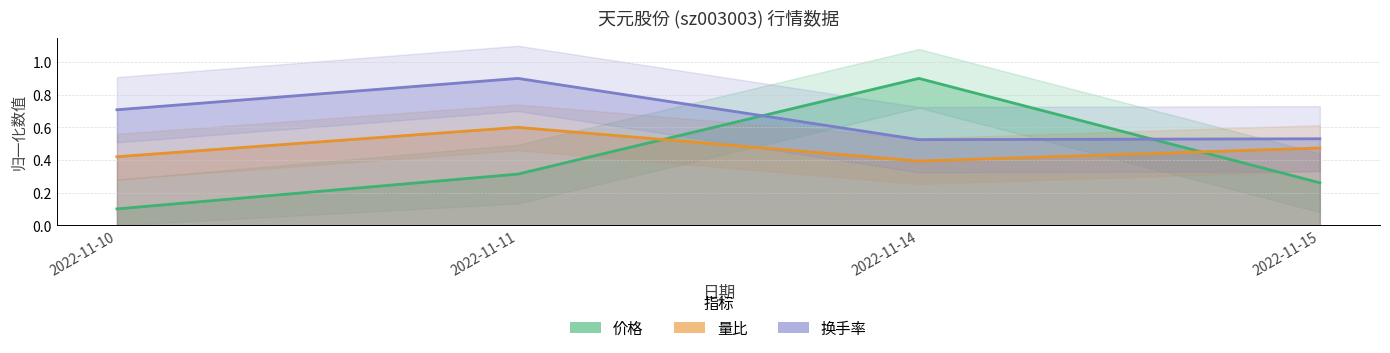

List the labels in order of 量比 value, smallest first.

2022-11-14, 2022-11-10, 2022-11-15, 2022-11-11